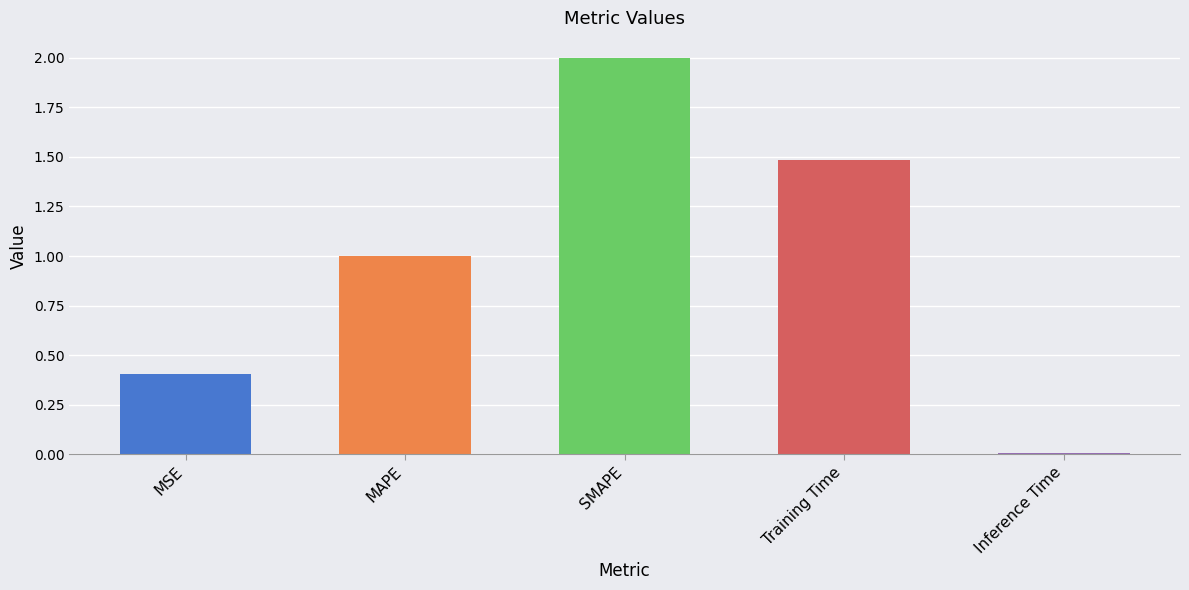

What is the difference between the second highest and minimum values?

1.5